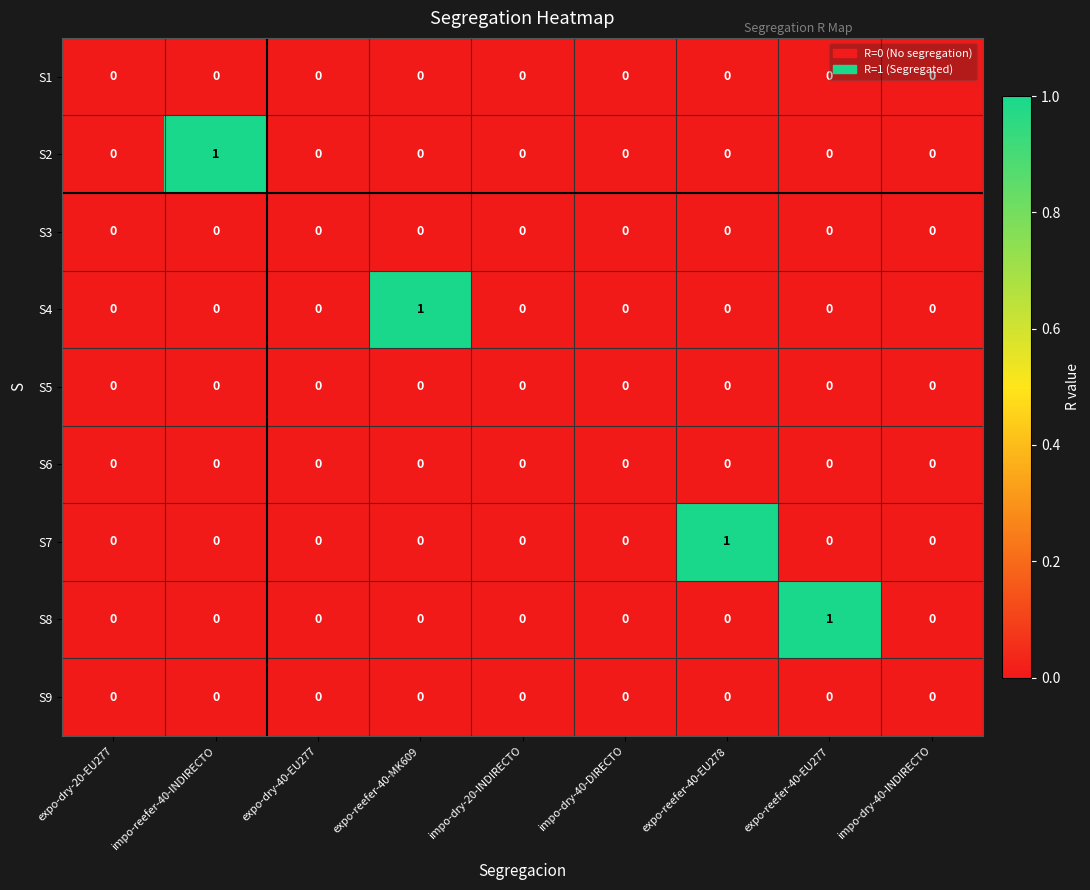

The value of S8 at impo-dry-40-INDIRECTO is 1. True or false?

False